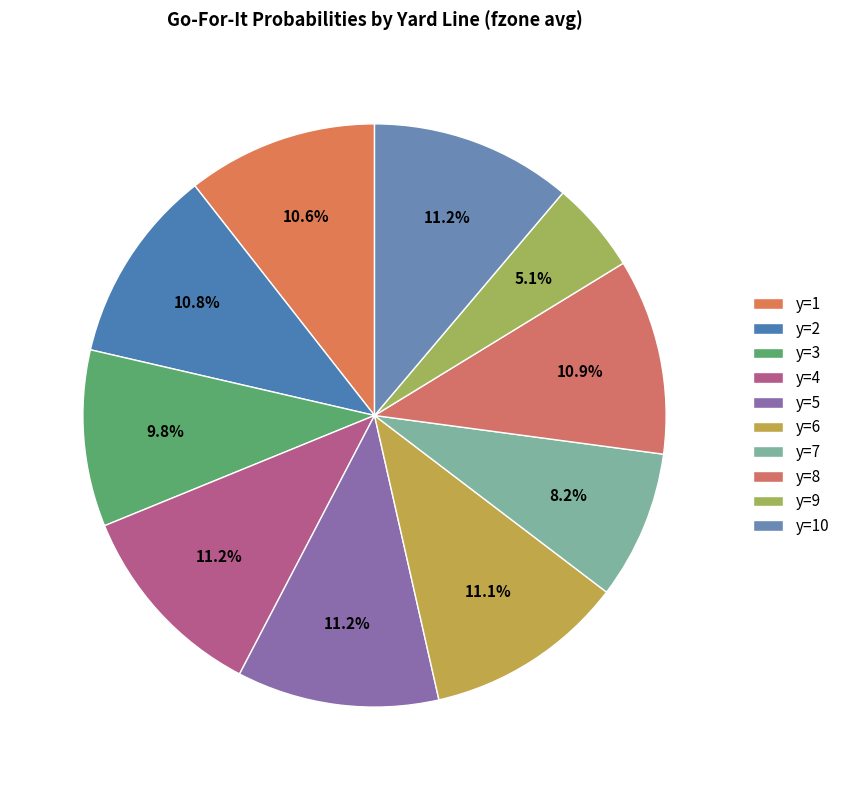

How many slices are in this pie chart?

10